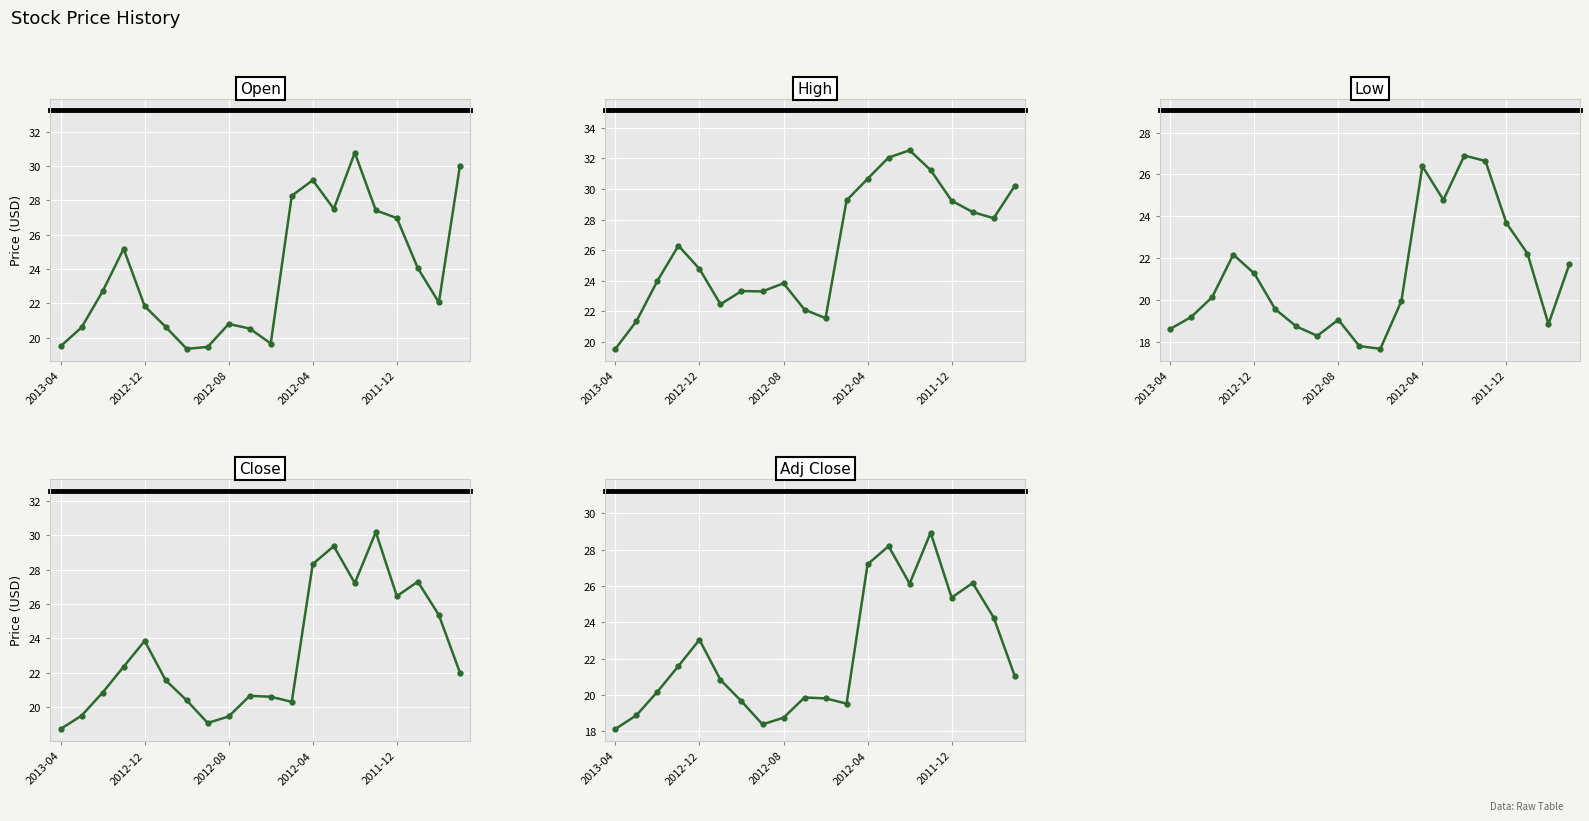

What is the difference between the maximum and minimum values in the Open series?

11.4